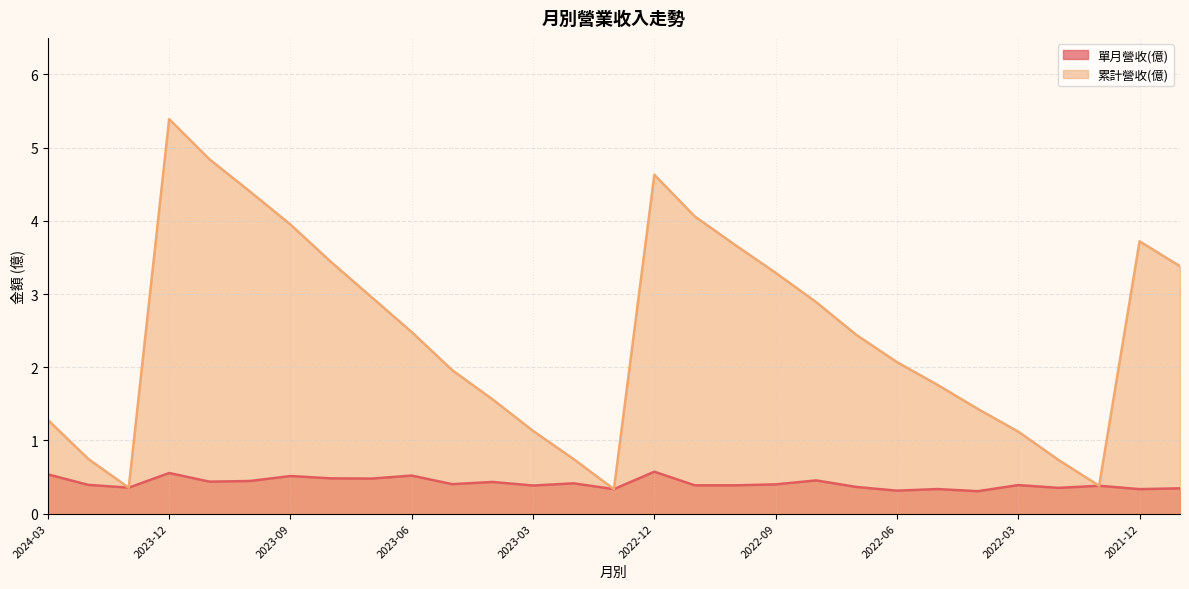

Reading right to left, what are all the values shown in this chart?

單月營收(億): 0.3	0.3	0.4	0.4	0.4	0.3	0.3	0.3	0.4	0.5	0.4	0.4	0.4	0.6	0.3	0.4	0.4	0.4	0.4	0.5	0.5	0.5	0.5	0.4	0.4	0.6	0.4	0.4	0.5
累計營收(億): 3.4	3.7	0.4	0.7	1.1	1.4	1.8	2.1	2.4	2.9	3.3	3.7	4.1	4.6	0.3	0.7	1.1	1.6	2.0	2.5	3.0	3.4	4.0	4.4	4.8	5.4	0.4	0.7	1.3